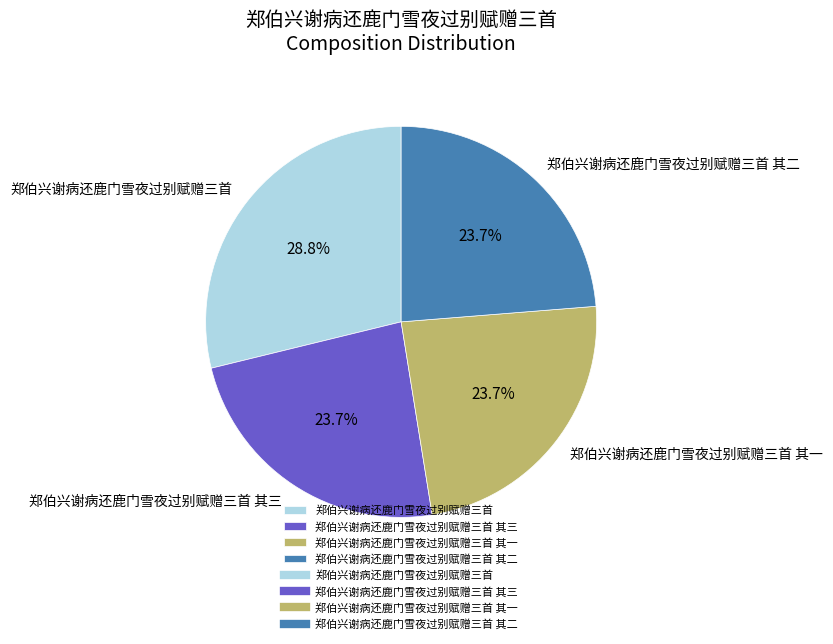

To the nearest percent, what is the combined percentage of 郑伯兴谢病还鹿门雪夜过别赋赠三首 其二 and 郑伯兴谢病还鹿门雪夜过别赋赠三首 其一?

47%